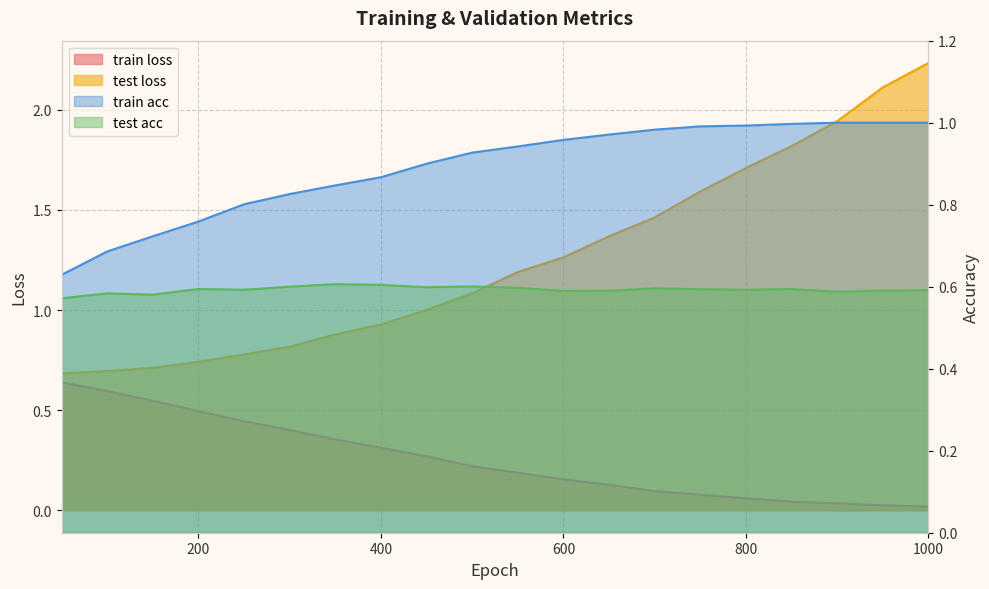

How many times do train loss and test acc cross each other?

1